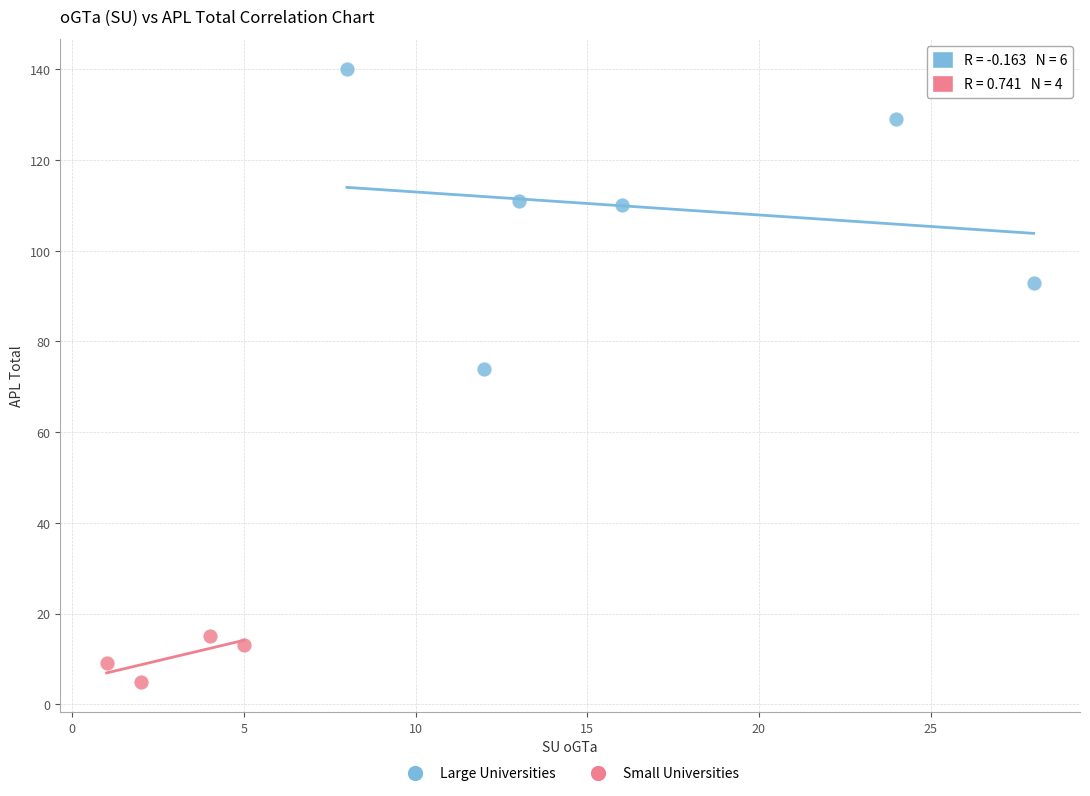

Which series has the largest Y range (max minus min)?

Large Universities